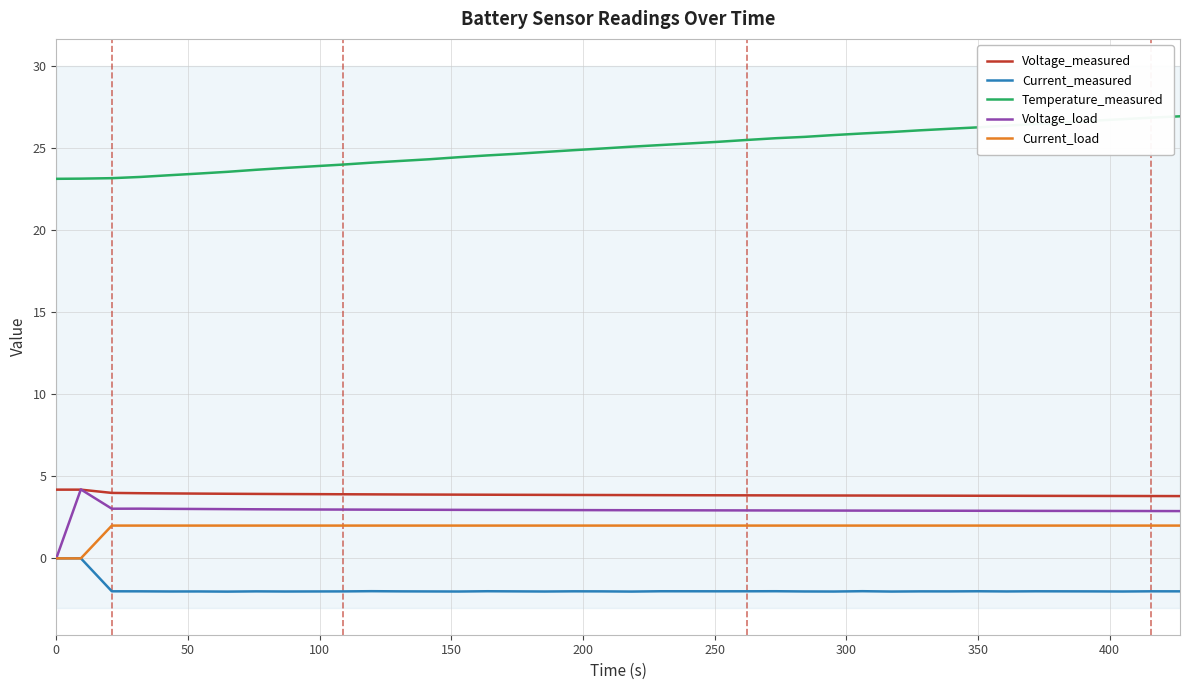

True or false: Current_measured and Temperature_measured cross at least once.

False